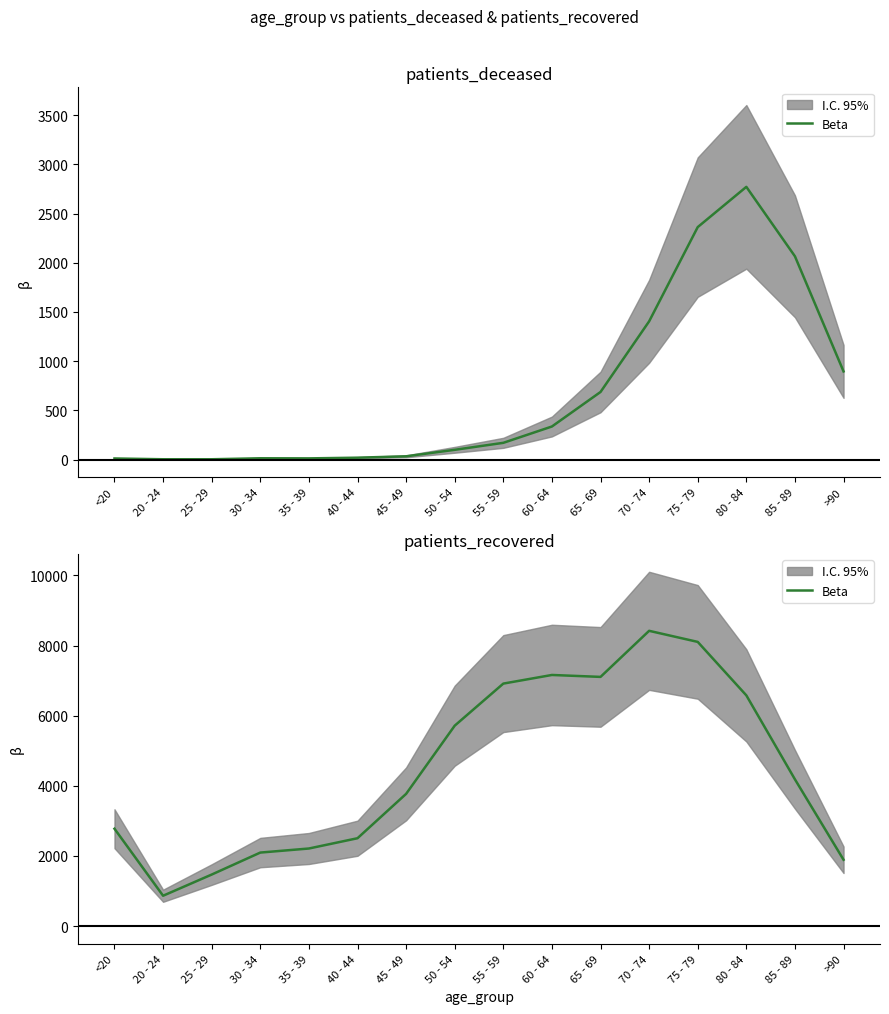

Read the value at 25 - 29, to the nearest 10.

1470